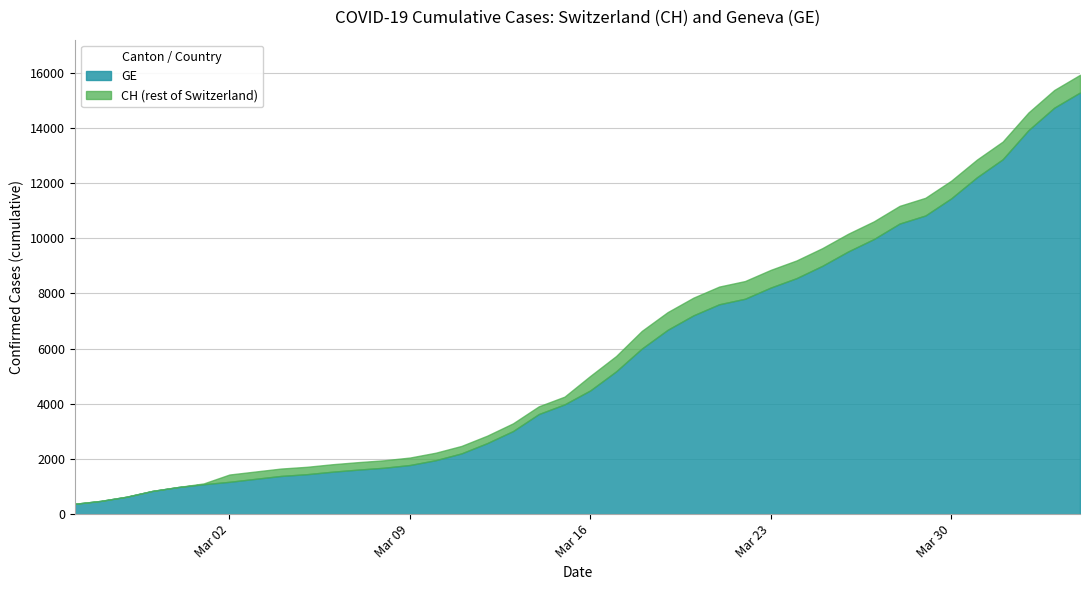

Reading left to right, transcribe all the data shown in this chart.

CH: CH=375	GE=479	2=630	3=840	4=981	5=1113	6=1436	7=1544	8=1652	9=1715	10=1809	11=1885	12=1952	13=2051	14=2226	15=2472	16=2845	17=3291	18=3908	19=4259	20=5012	21=5731	22=6644	23=7323	24=7847	25=8249	26=8449	27=8855	28=9196	29=9642	30=10162	31=10613	32=11175	33=11467	34=12086	35=12852	36=13505	37=14561	38=15375	39=15926
GE: CH=375	GE=479	2=630	3=840	4=981	5=1083	6=1171	7=1278	8=1384	9=1447	10=1538	11=1614	12=1681	13=1780	14=1955	15=2201	16=2574	17=3010	18=3627	19=3978	20=4485	21=5174	22=6002	23=6681	24=7205	25=7607	26=7807	27=8213	28=8554	29=9000	30=9520	31=9971	32=10533	33=10825	34=11444	35=12210	36=12863	37=13919	38=14733	39=15284